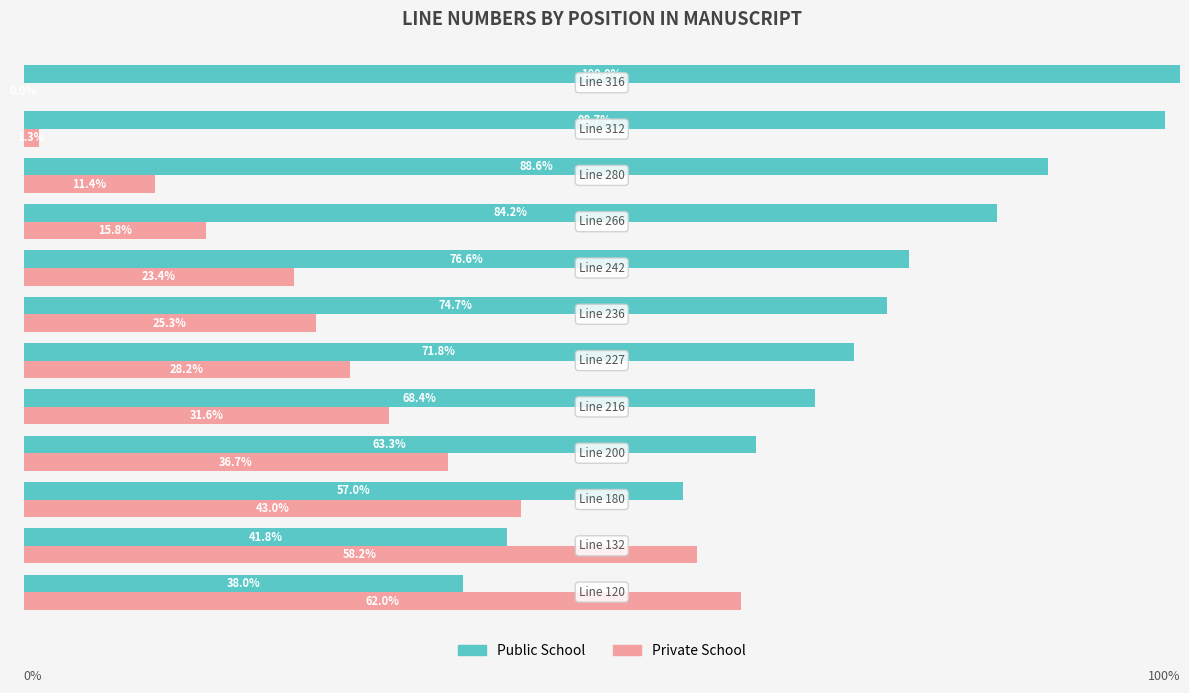

Which series has the largest total across all categories?

Public School